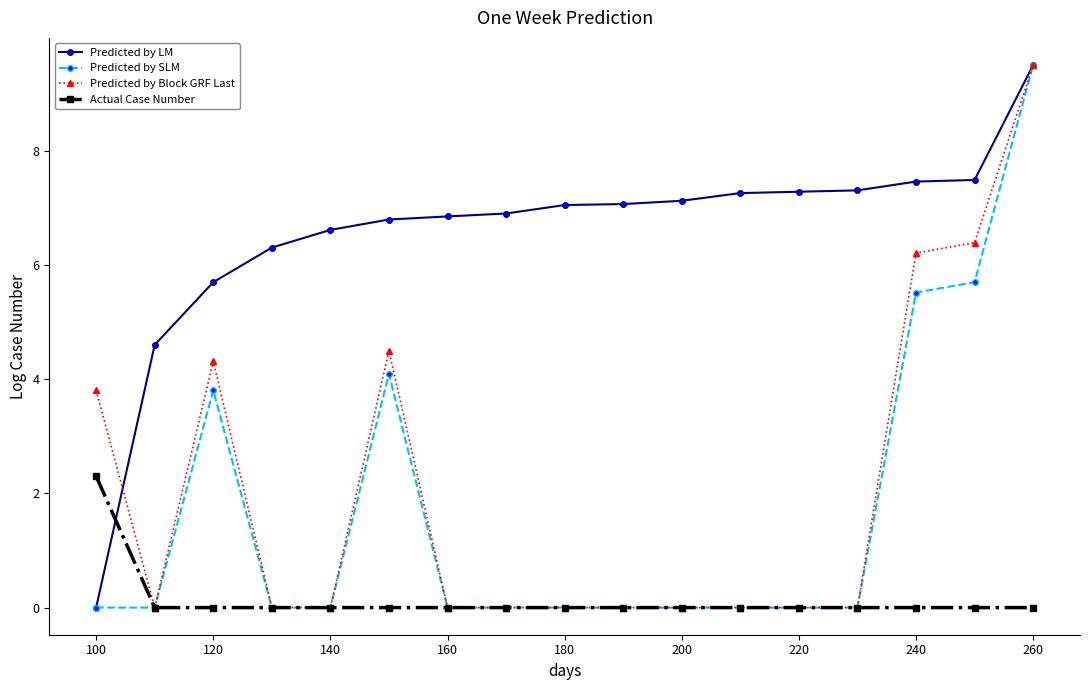

At how many categories does at least one series exceed 5?

15